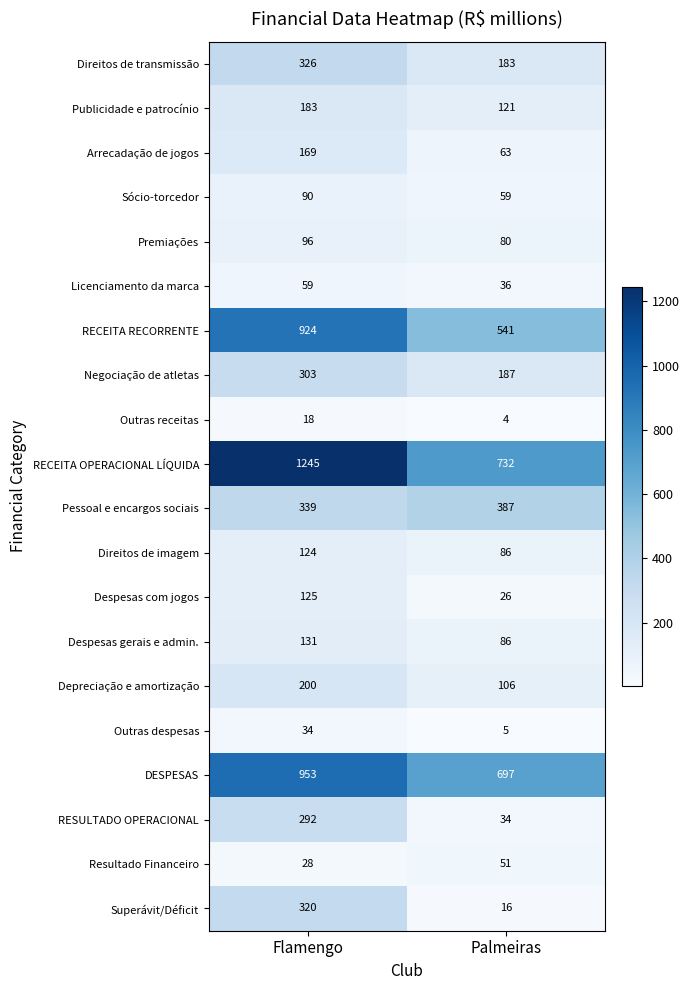

Is the value of Superávit/Déficit at Palmeiras greater than the value of Despesas gerais e admin. at Palmeiras?

No